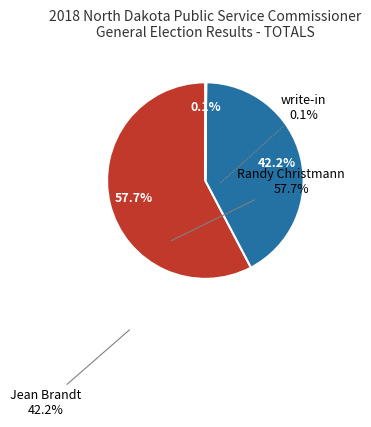

Between Jean Brandt and Randy Christmann, which is larger?

Randy Christmann